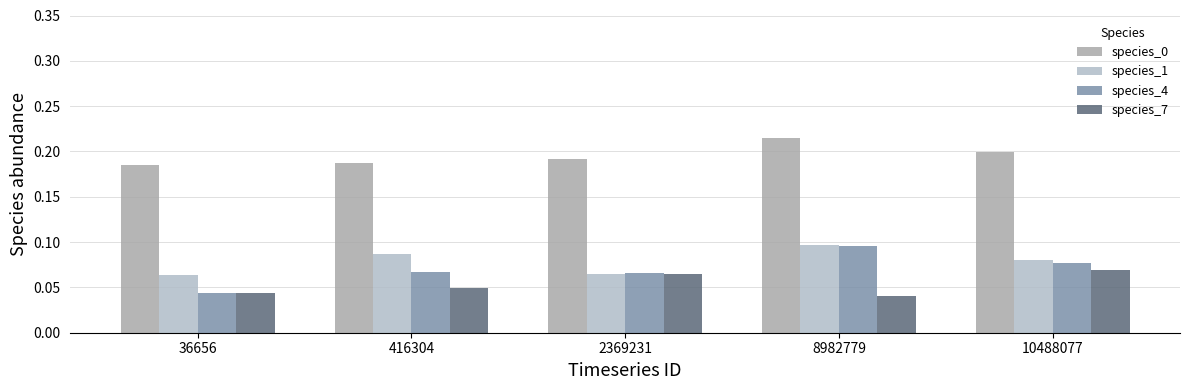

What is the total value across all series at 416304?

0.4